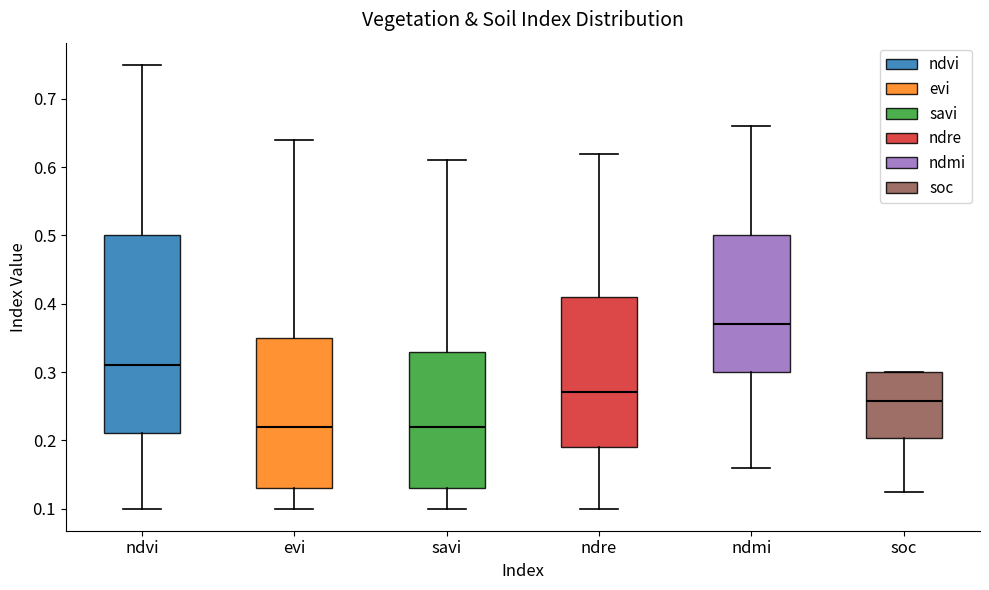

Which box is the tallest, from its lower edge to its upper edge?

ndvi